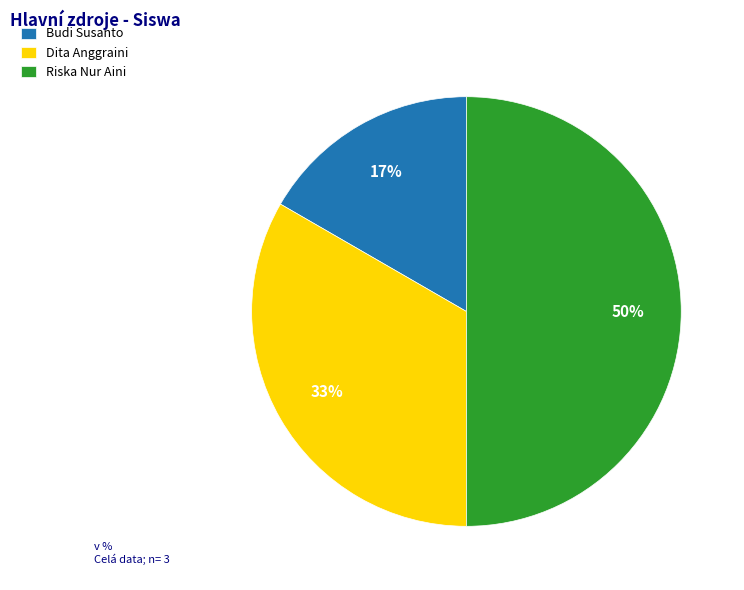

The Dita Anggraini slice represents 40% of the pie. True or false?

False